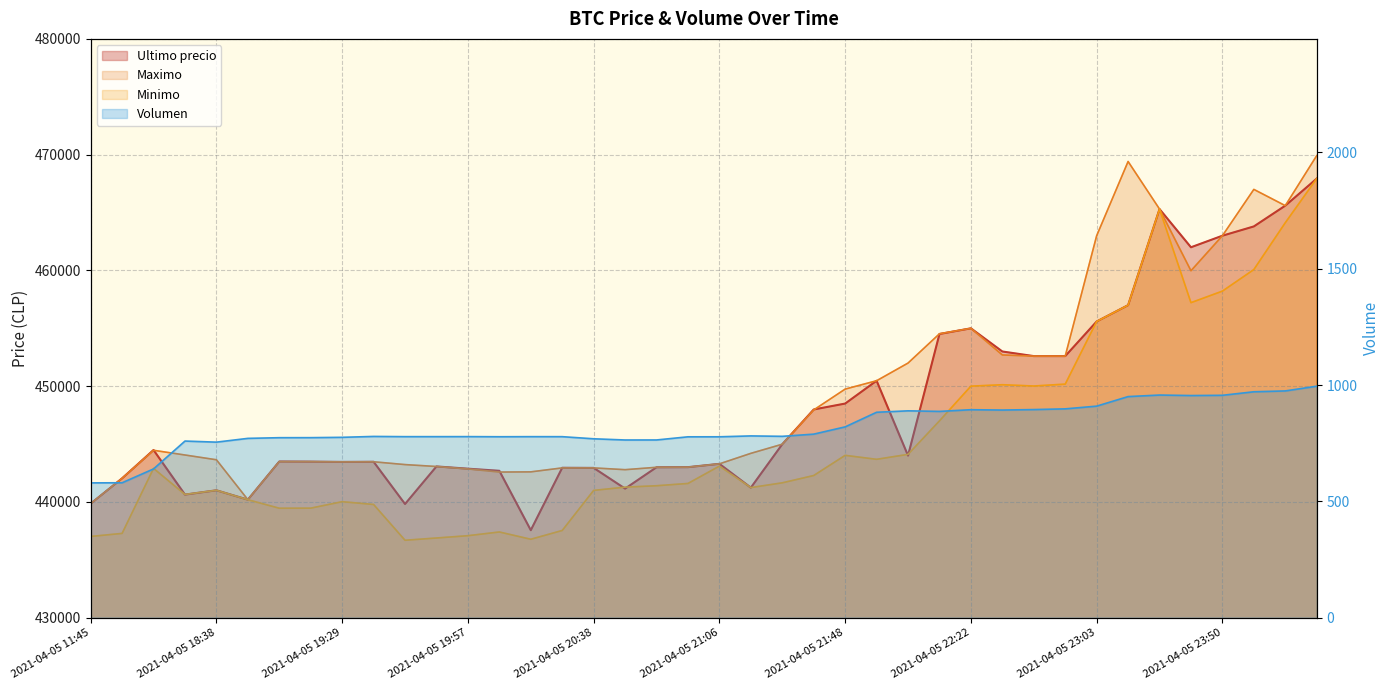

List the labels in order of Maximo value, largest first.

2021-04-06 00:42, 2021-04-05 23:13, 2021-04-05 23:59, 2021-04-06 00:23, 2021-04-05 23:26, 2021-04-05 23:50, 2021-04-05 23:03, 2021-04-05 23:39, 2021-04-05 22:22, 2021-04-05 22:10, 2021-04-05 22:34, 2021-04-05 22:45, 2021-04-05 22:55, 2021-04-05 22:01, 2021-04-05 21:55, 2021-04-05 21:48, 2021-04-05 21:38, 2021-04-05 21:27, 2021-04-05 16:21, 2021-04-05 21:16, 2021-04-05 18:21, 2021-04-05 18:38, 2021-04-05 19:06, 2021-04-05 19:17, 2021-04-05 19:38, 2021-04-05 19:29, 2021-04-05 21:06, 2021-04-05 19:46, 2021-04-05 19:51, 2021-04-05 20:58, 2021-04-05 20:52, 2021-04-05 20:28, 2021-04-05 20:38, 2021-04-05 19:57, 2021-04-05 20:46, 2021-04-05 20:15, 2021-04-05 20:05, 2021-04-05 16:00, 2021-04-05 18:53, 2021-04-05 11:45